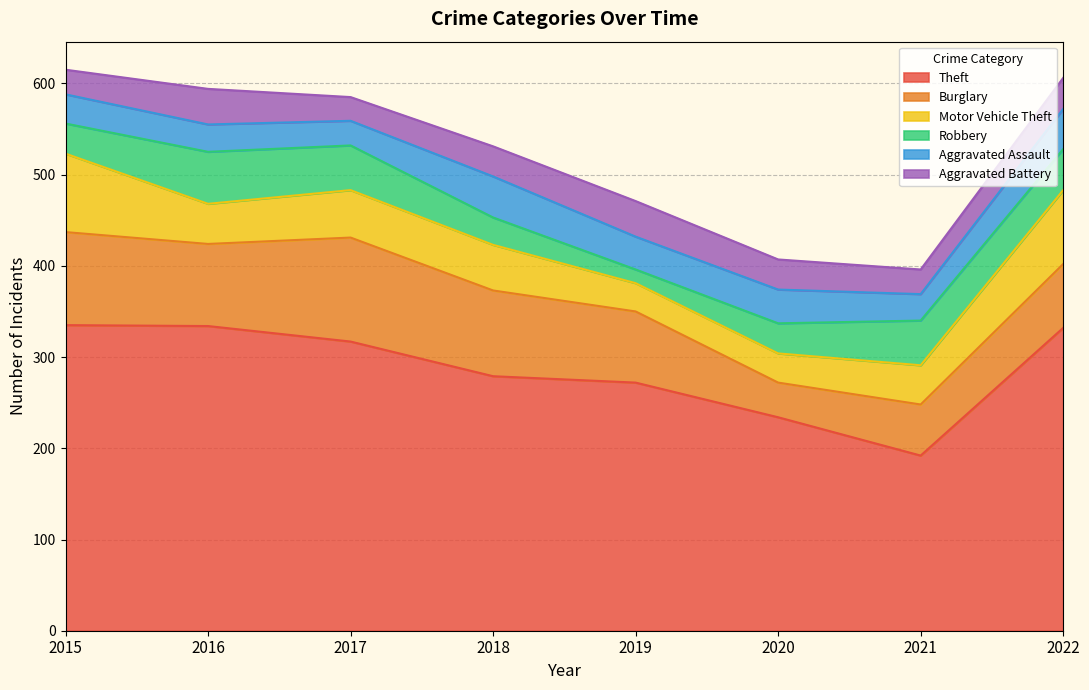

How many lines are shown in the chart?

6